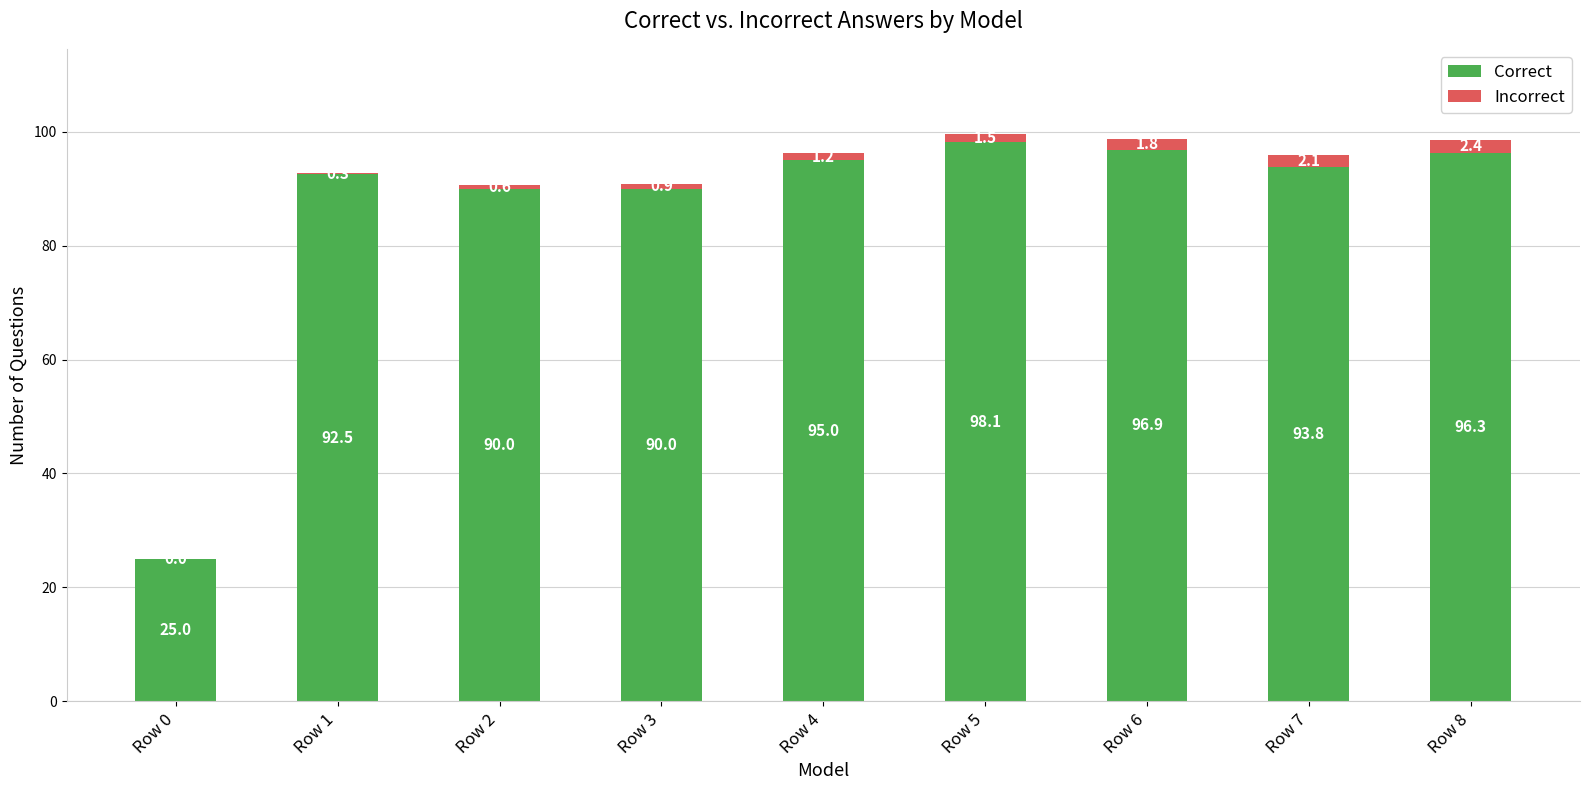

What value does the Correct series have at Row 2?

90.0